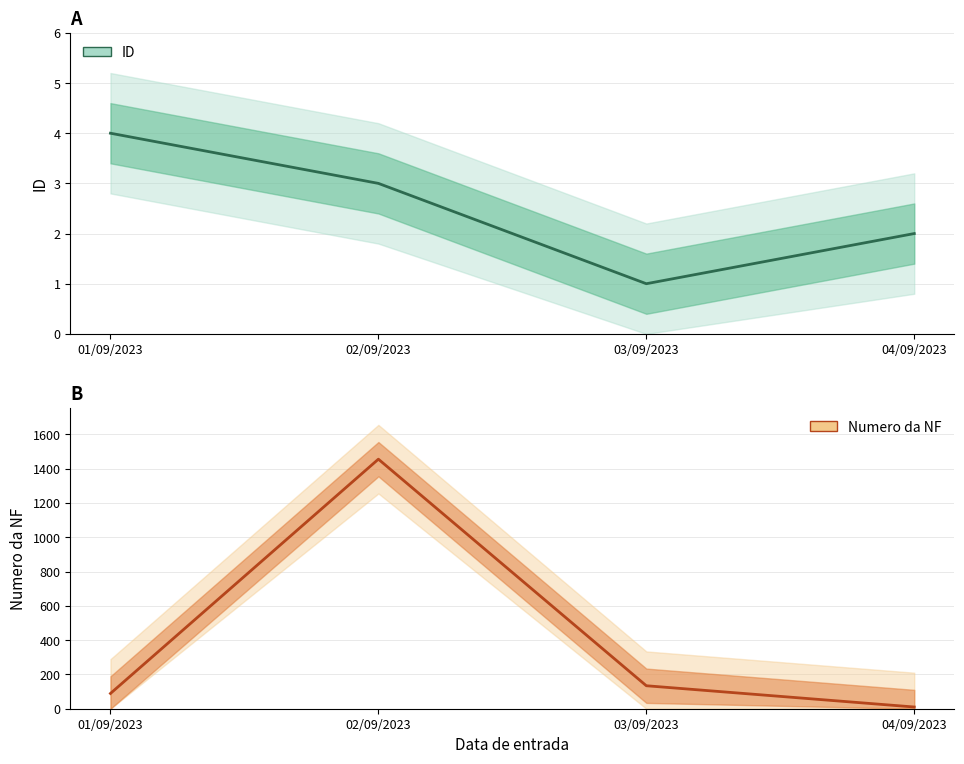

What is the difference between the highest and lowest values at 01/09/2023?

85